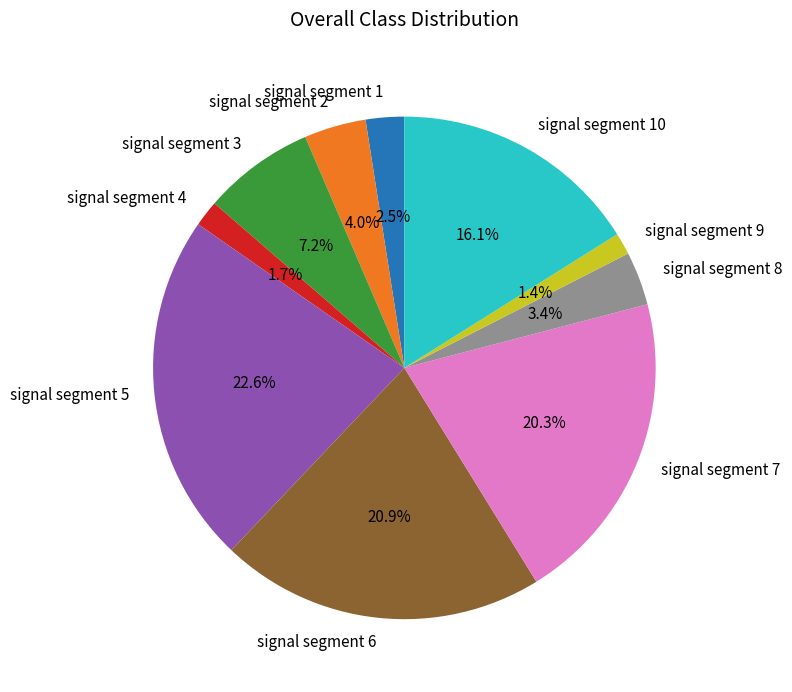

What percentage is the signal segment 9 slice, to the nearest percent?

1%